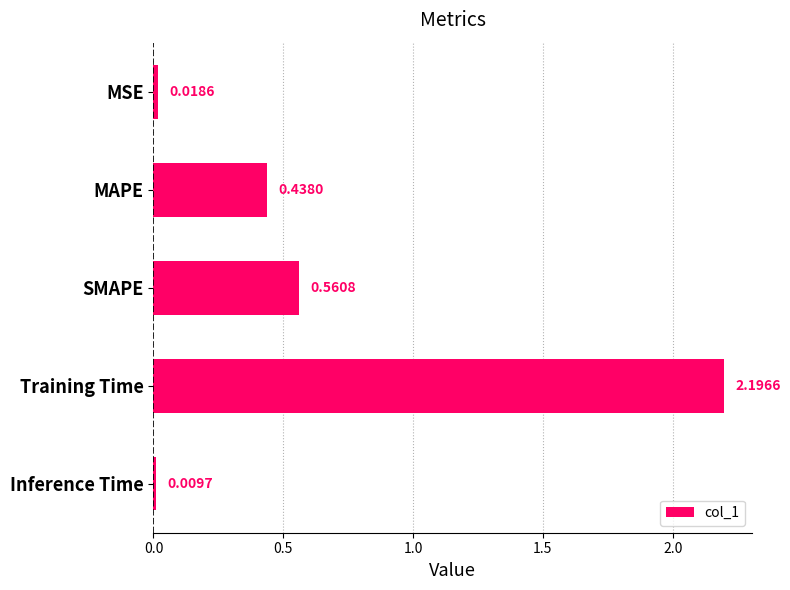

What is the label of the 2nd bar from the bottom?

Training Time